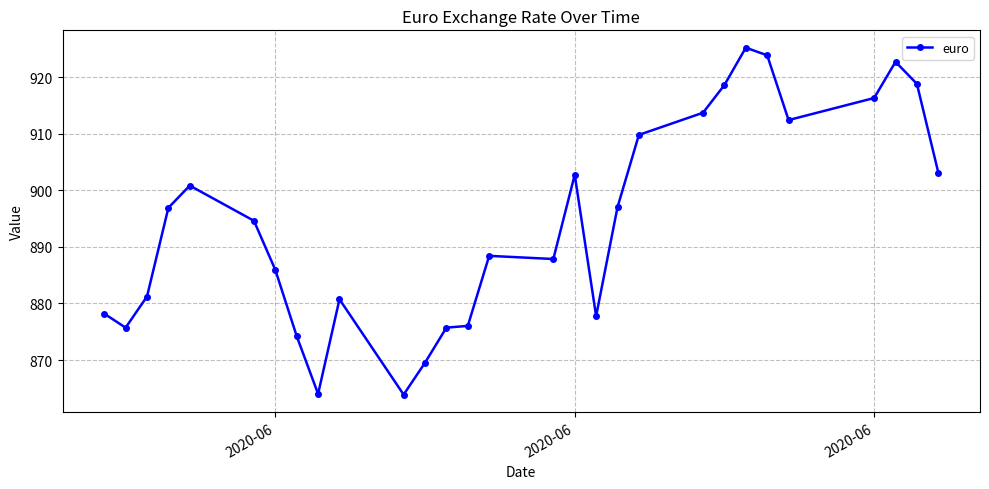

What is the value of the 25th point from the left?

912.4